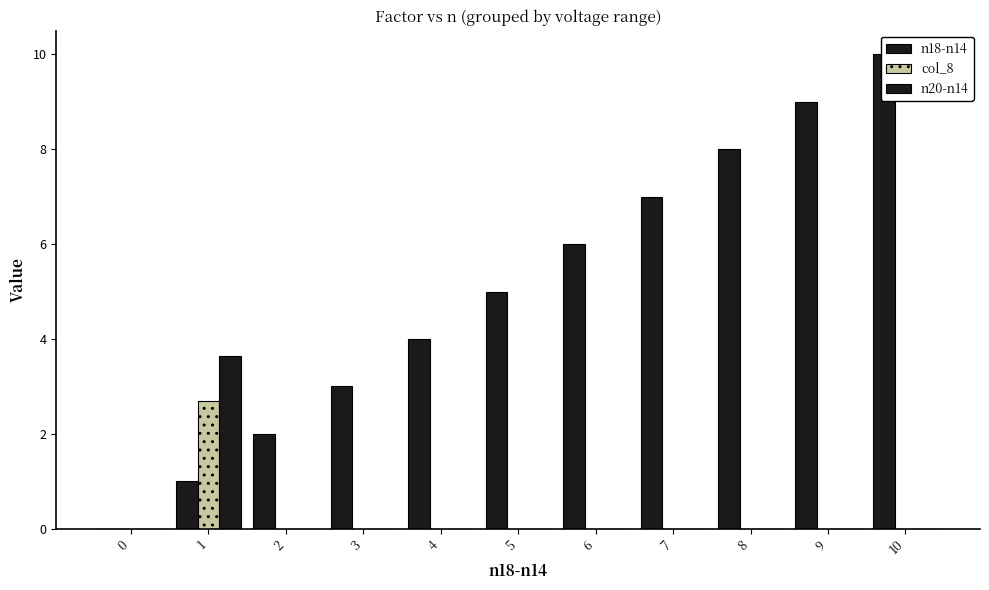

Rank the series at 3 from highest to lowest value.

n18-n14, n20-n14, col_8